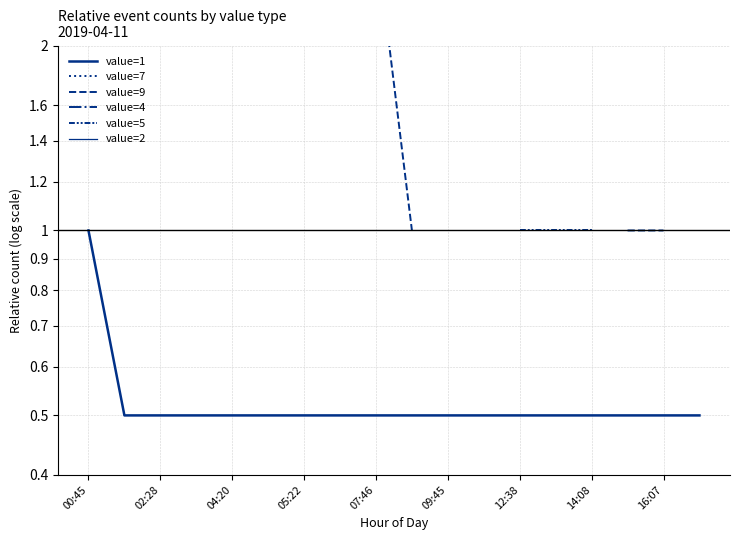

True or false: value=7 and value=4 intersect in this chart.

False